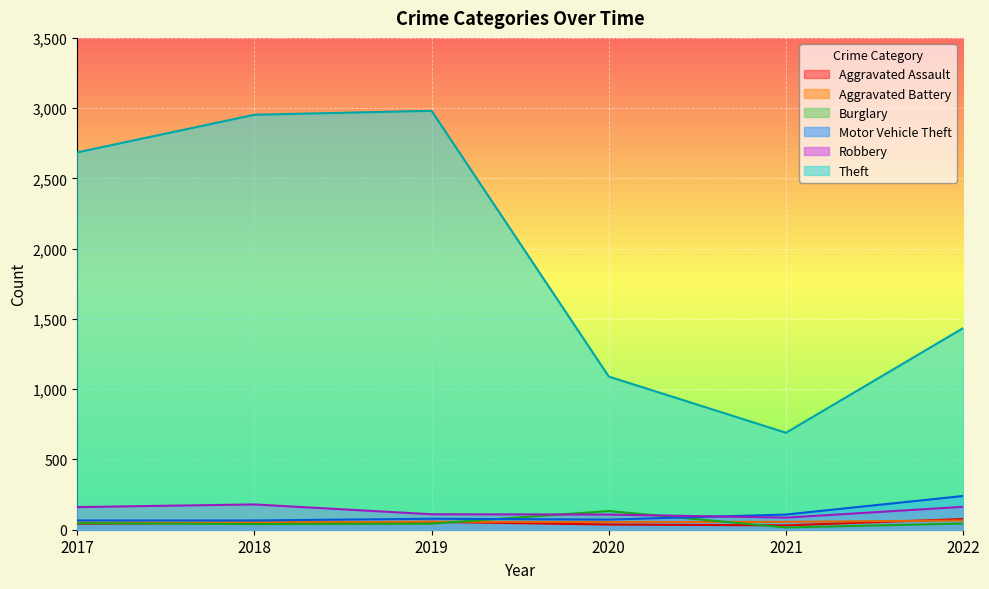

Which has a higher value, 2018 or 2017?

2018